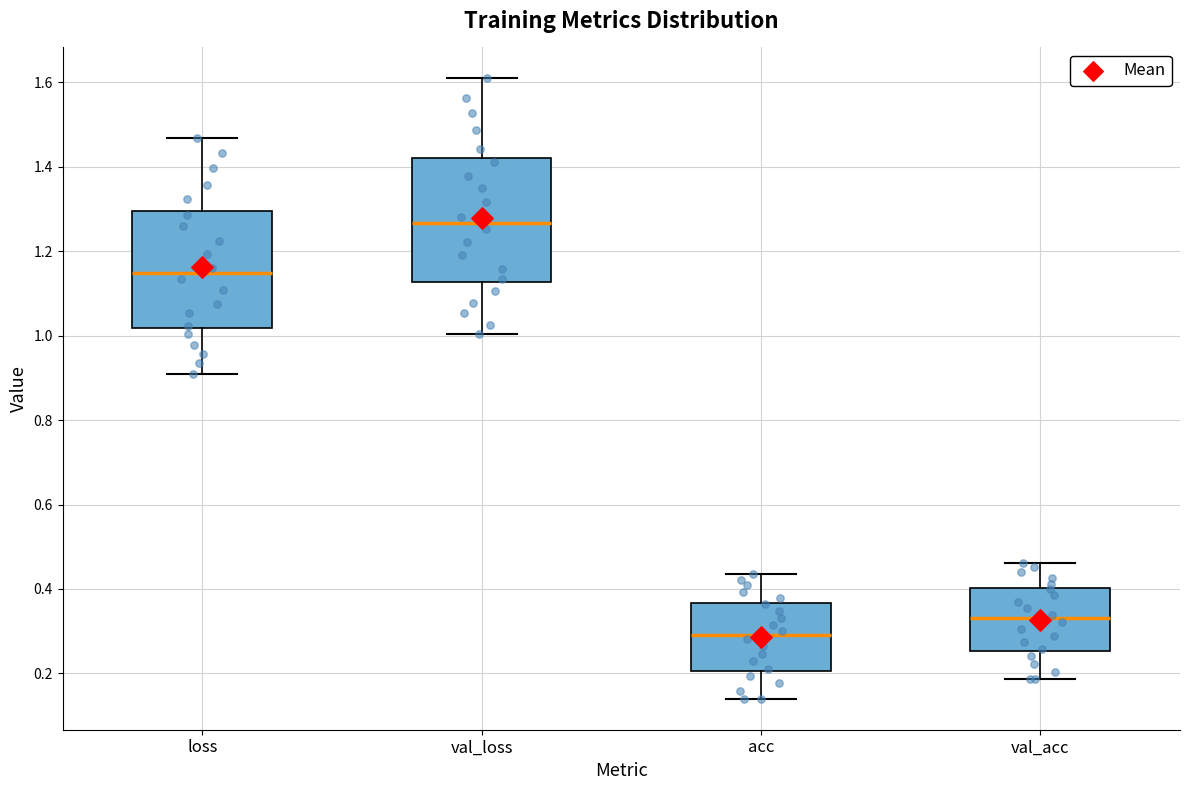

Where is the upper edge of the box for val_acc on the y-axis? The values are not printed on the chart, so give them approximately, as read against the axis.

0.40